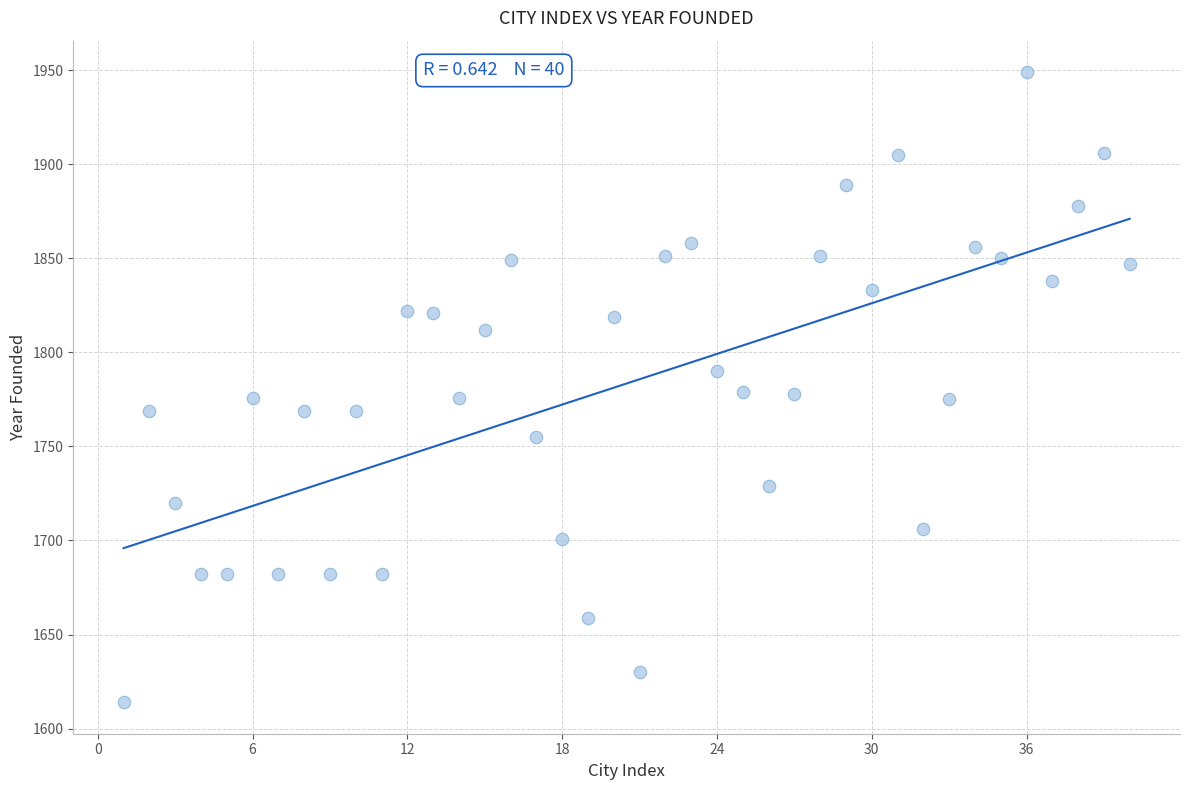

What is the range of X values (max minus min)?

39